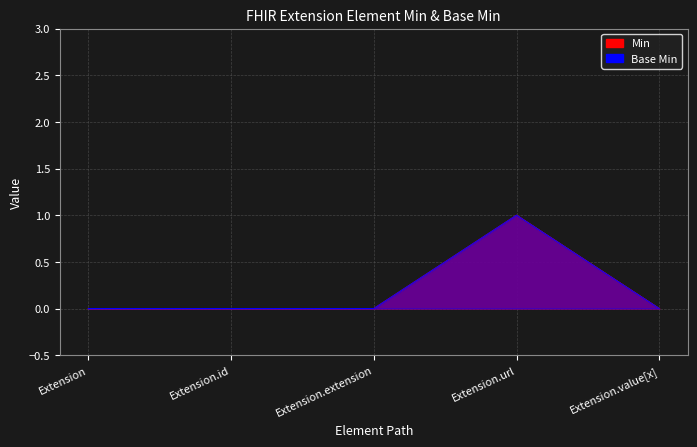

Which series has the widest spread of values?

Min